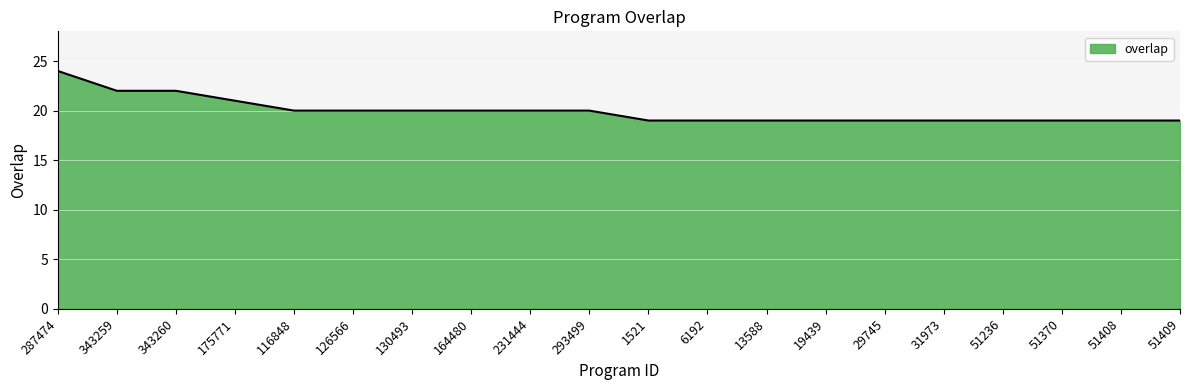

Count the number of data series in this chart.

1